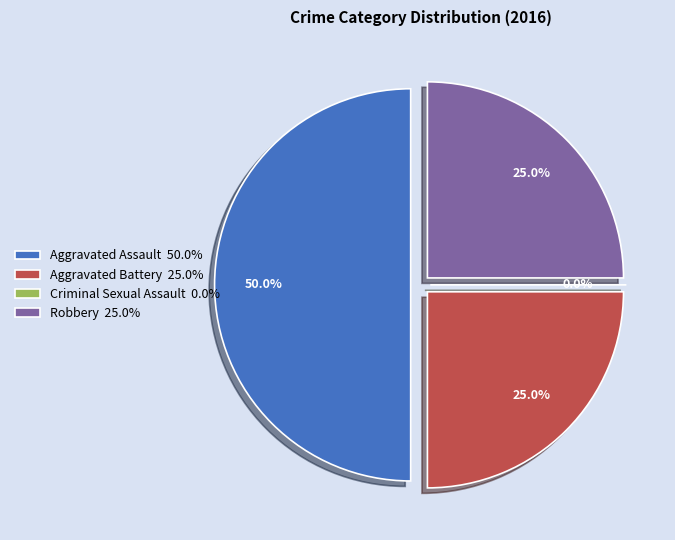

To the nearest percent, what portion does Aggravated Battery represent?

25%